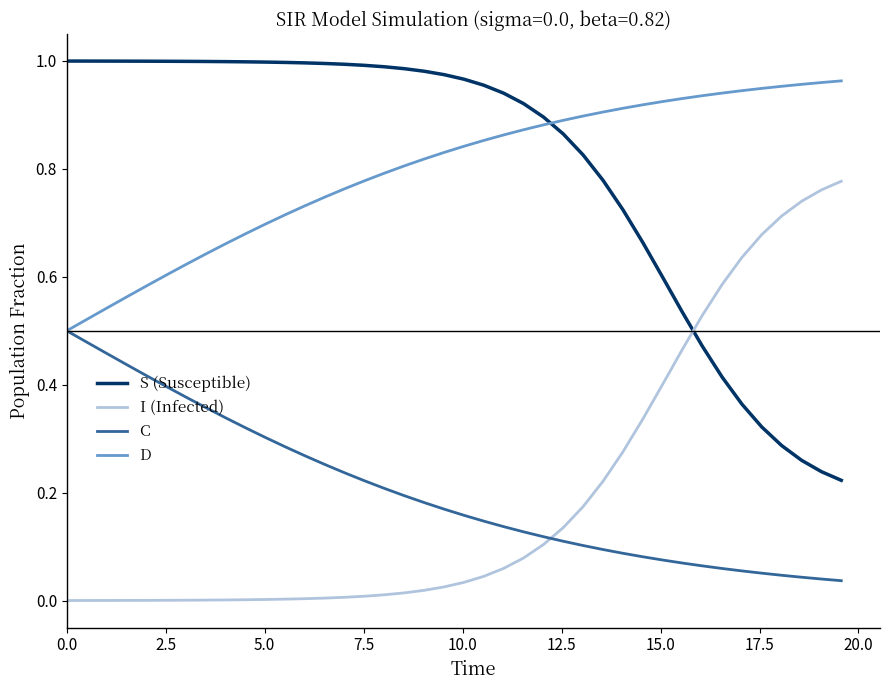

True or false: C and S (Susceptible) intersect in this chart.

False